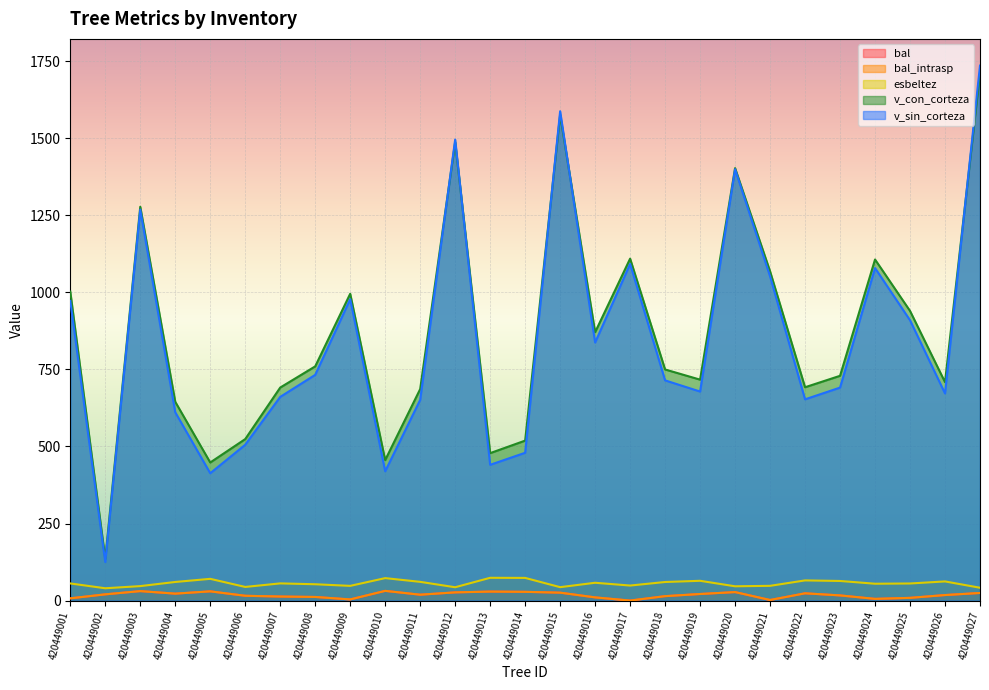

Count the number of categories in the chart.

27